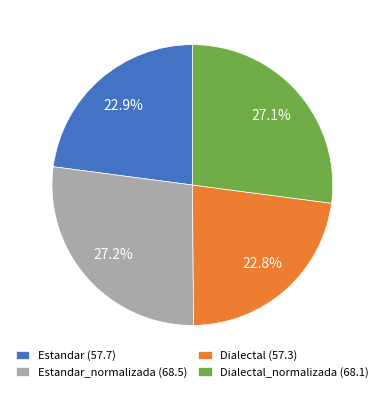

To the nearest percent, what is the difference between the largest and smallest slice percentages?

4%